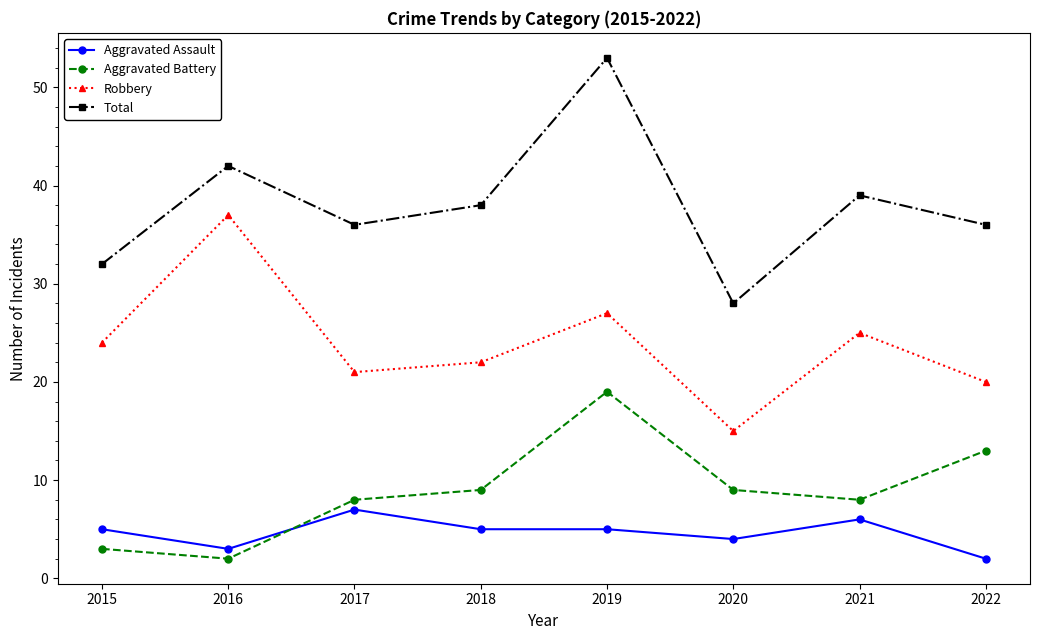

Which category has the highest value in the Aggravated Battery series?

2019